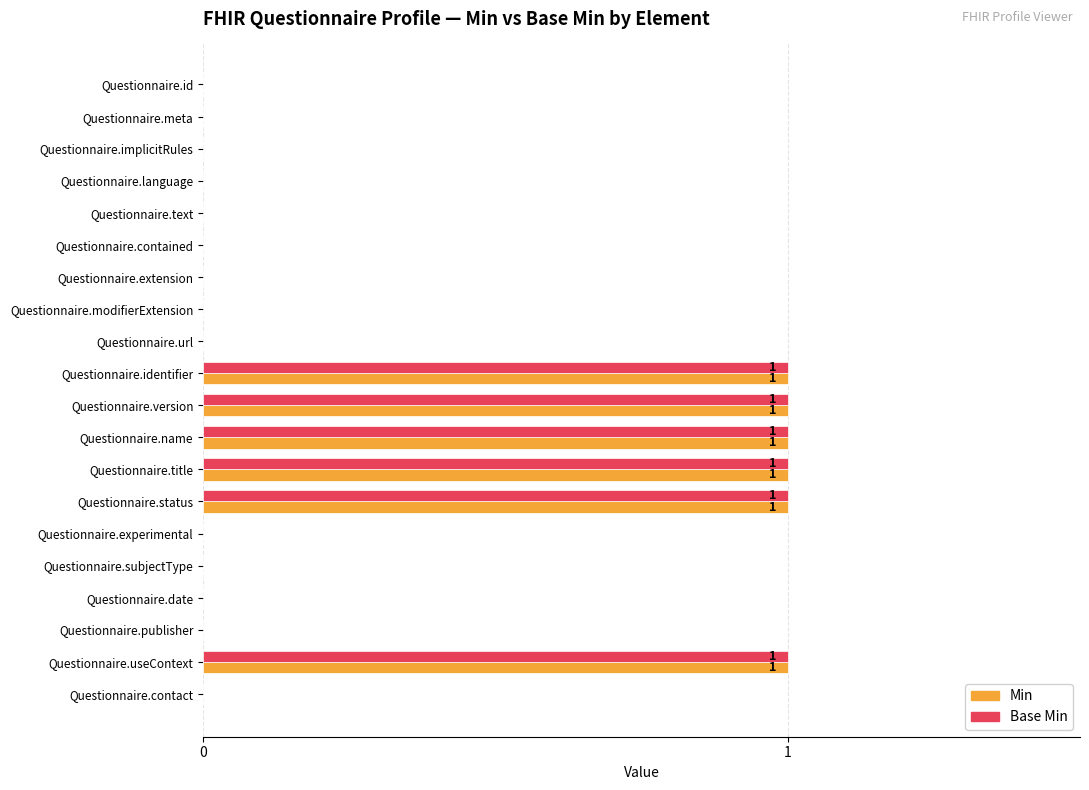

True or false: Base Min has a value of 0 at Questionnaire.contained.

True